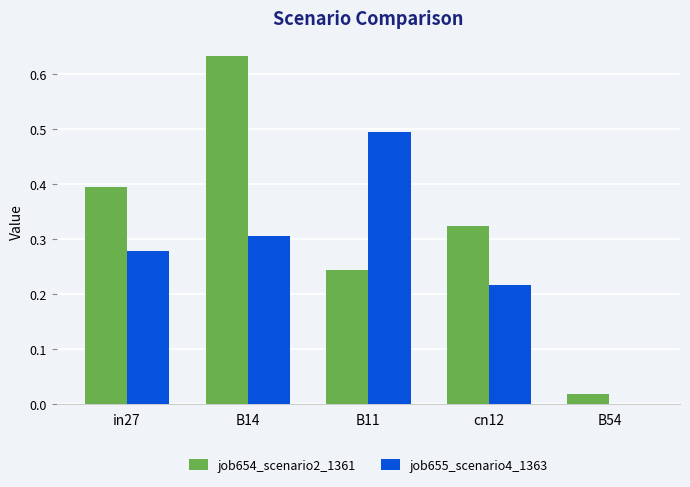

What is the total value across all series at in27?

0.7